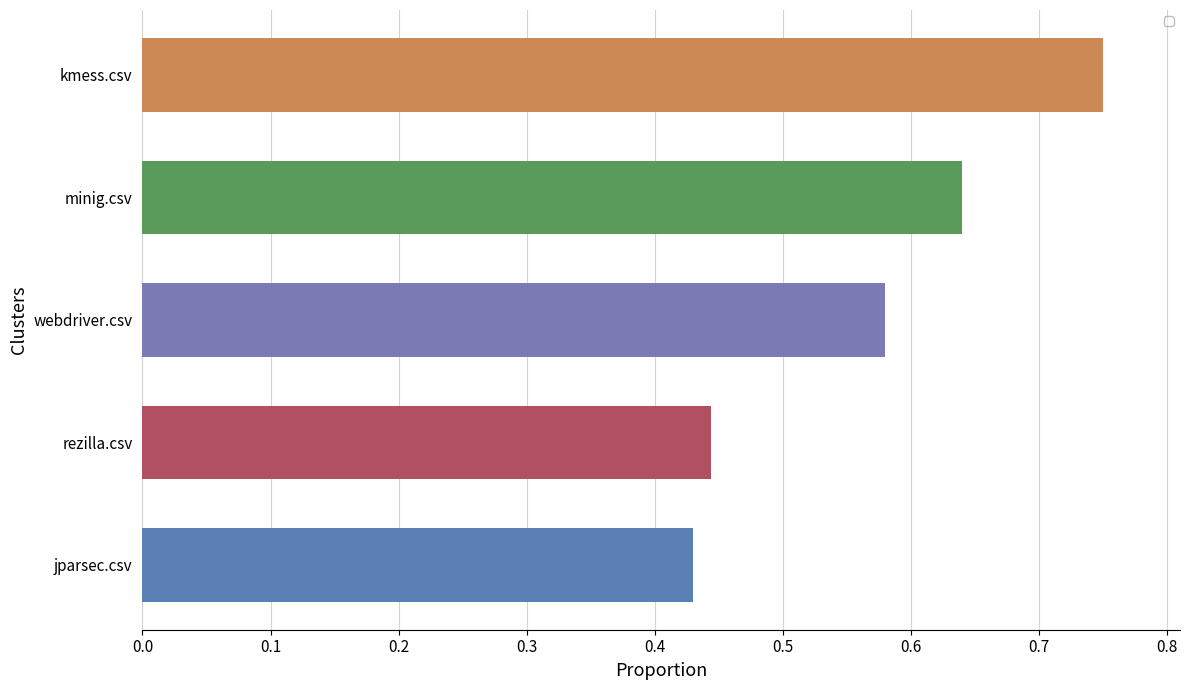

What is the difference between the maximum and second lowest values?

0.3